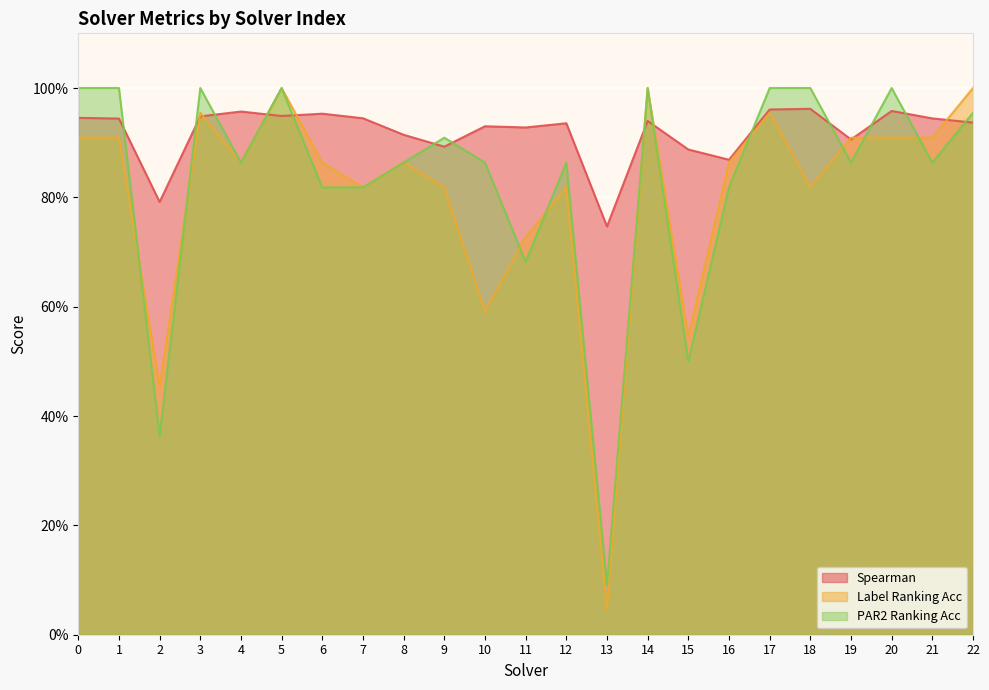

Is the value of spearman at 8 greater than the value of label_ranking_acc at 14?

No